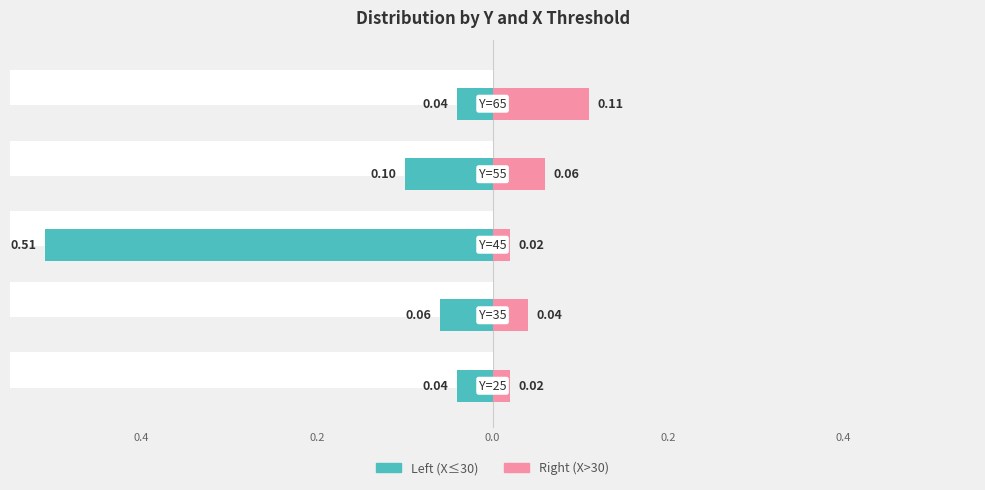

Reading left to right, list all the values displayed in this chart.

Left (X<=30): -0.0	-0.1	-0.5	-0.1	-0.0
Right (X>30): 0.0	0.0	0.0	0.1	0.1